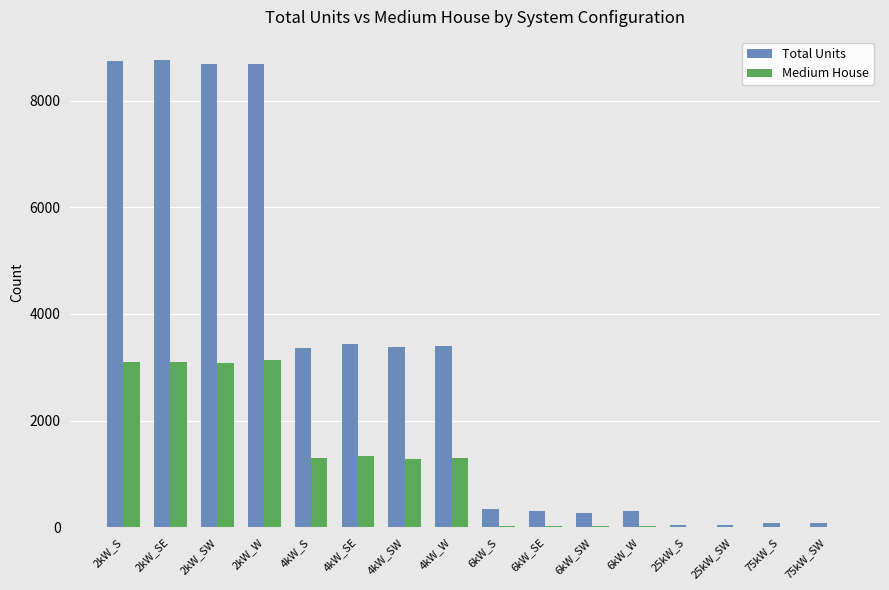

Between 2kW_W and 6kW_SW, which series saw the biggest shift?

Total Units